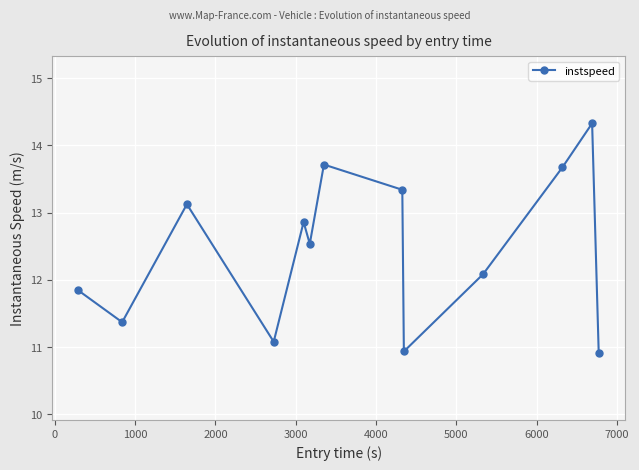

What is the greatest value displayed?

14.3